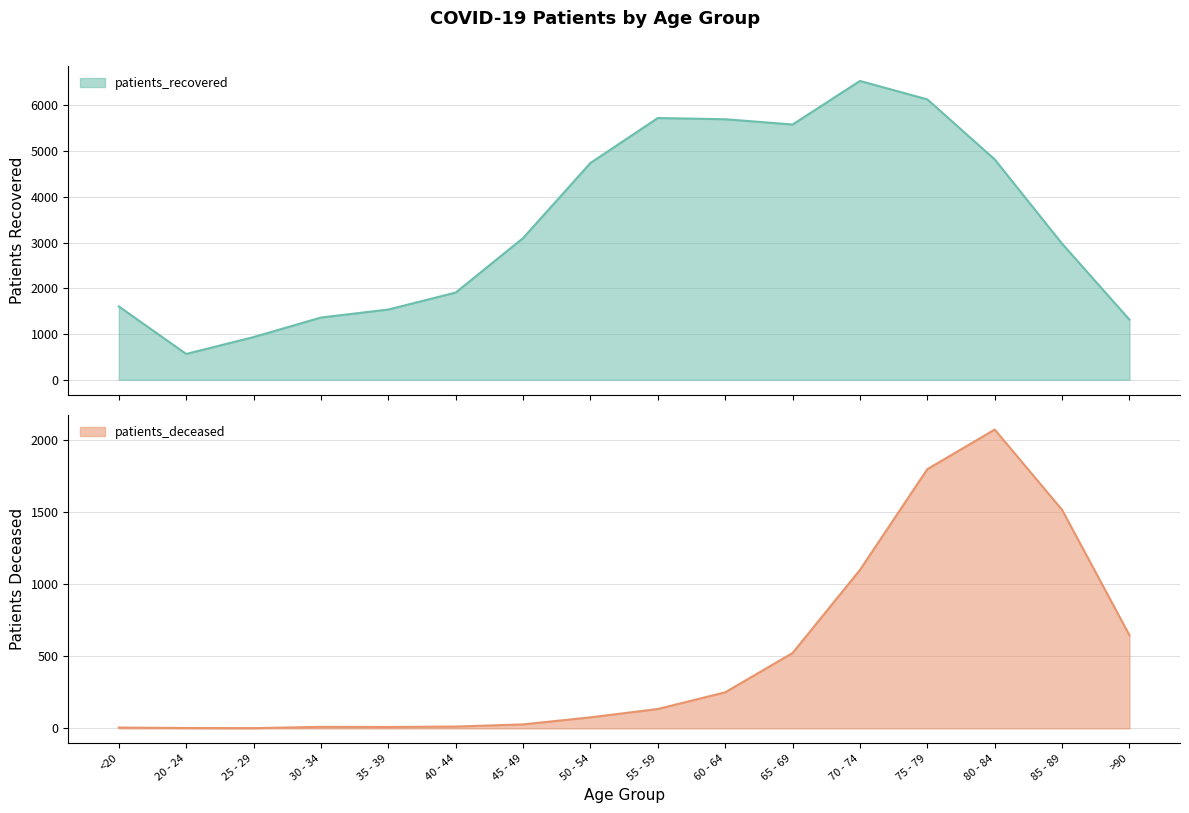

How many values in the patients_recovered series are below 3097?

8